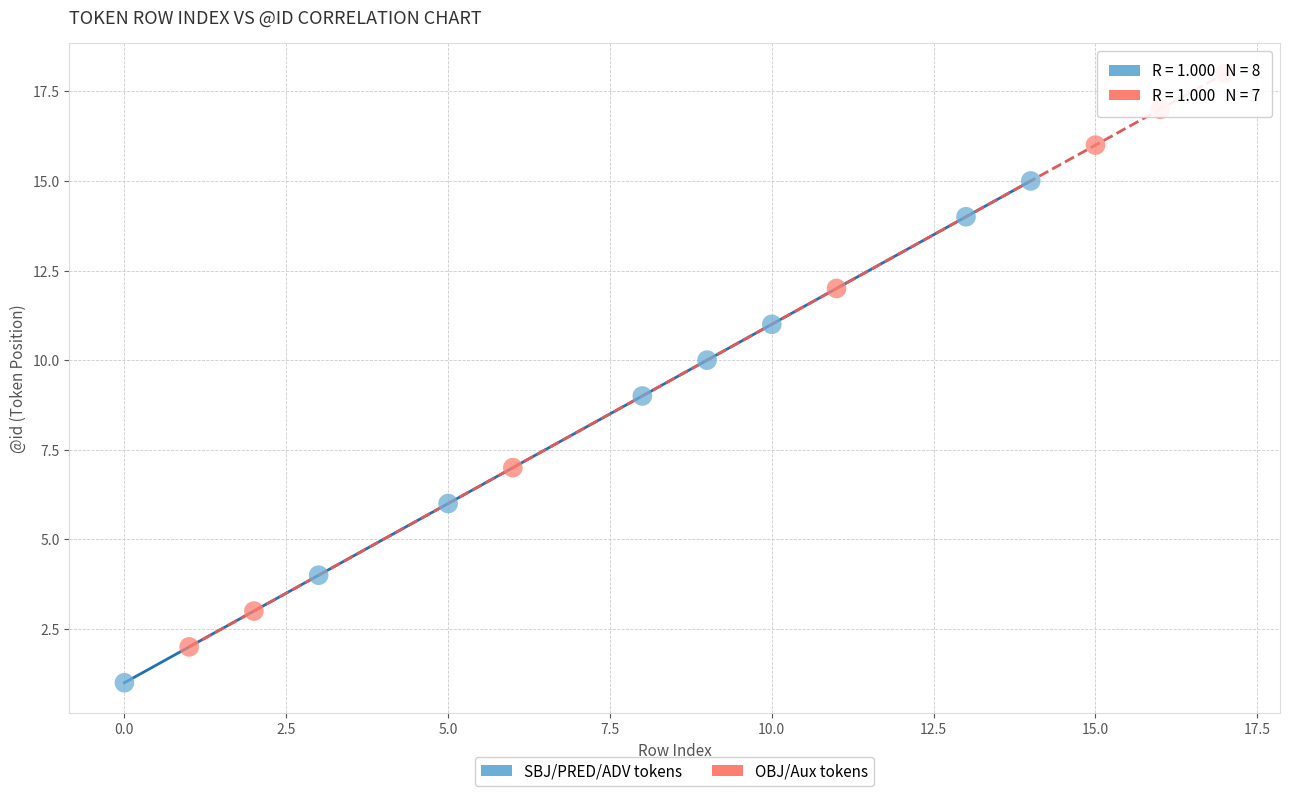

Which series contains the lowest Y value?

SBJ/PRED/ADV tokens